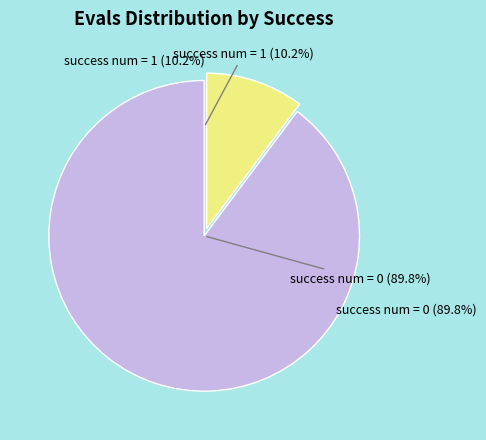

Rank the categories by value from lowest to highest.

success num = 1, success num = 0